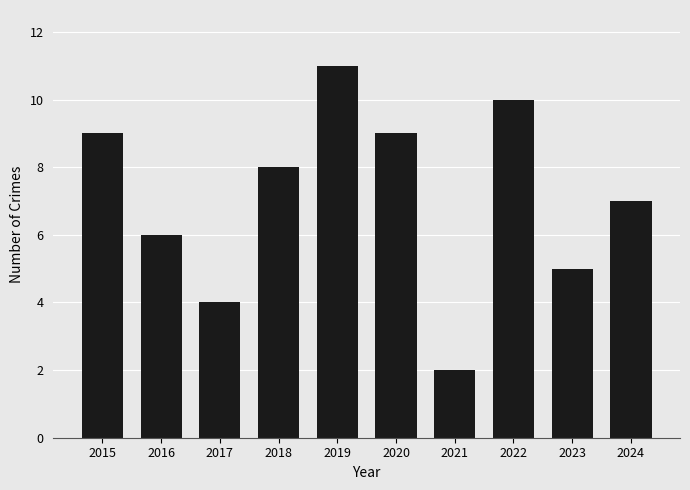

What is the difference between the second highest and second lowest values?

6